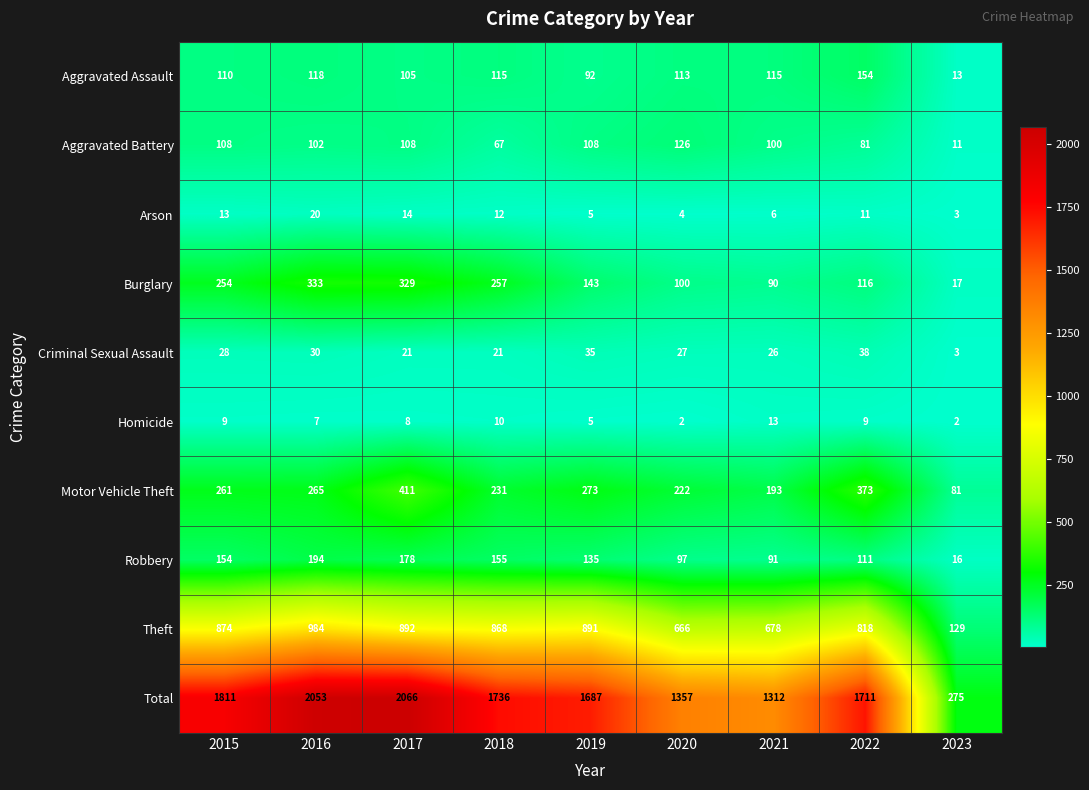

Rank the categories by Motor Vehicle Theft value from highest to lowest.

2017, 2022, 2019, 2016, 2015, 2018, 2020, 2021, 2023